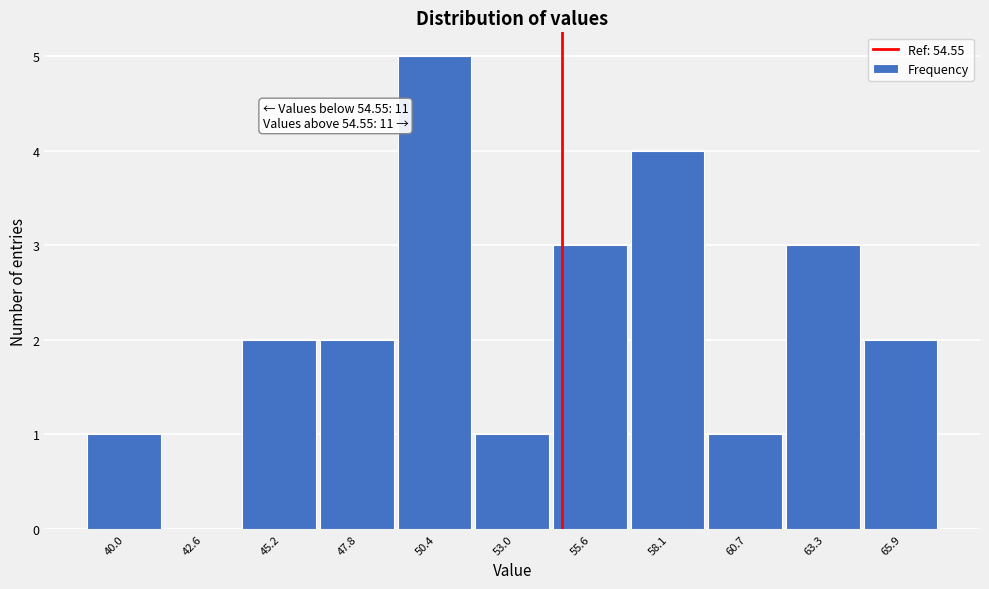

Which range on the x-axis has the tallest bar?

49.0 to 51.5